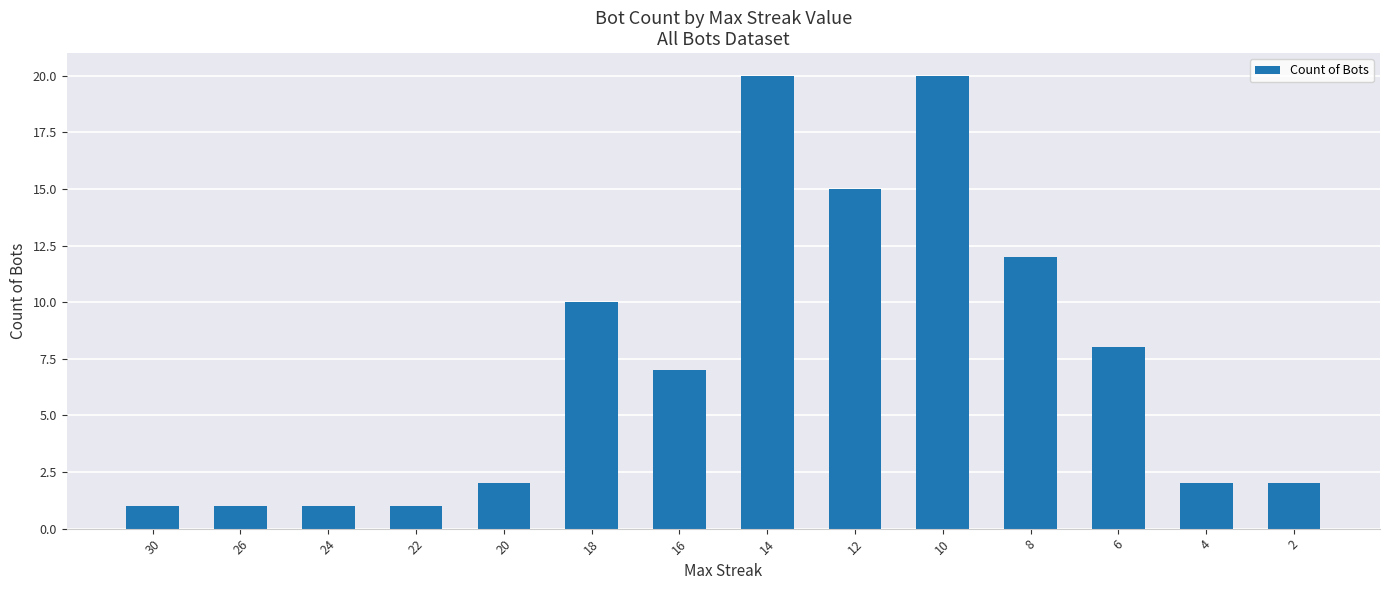

What is the greatest value displayed?

20